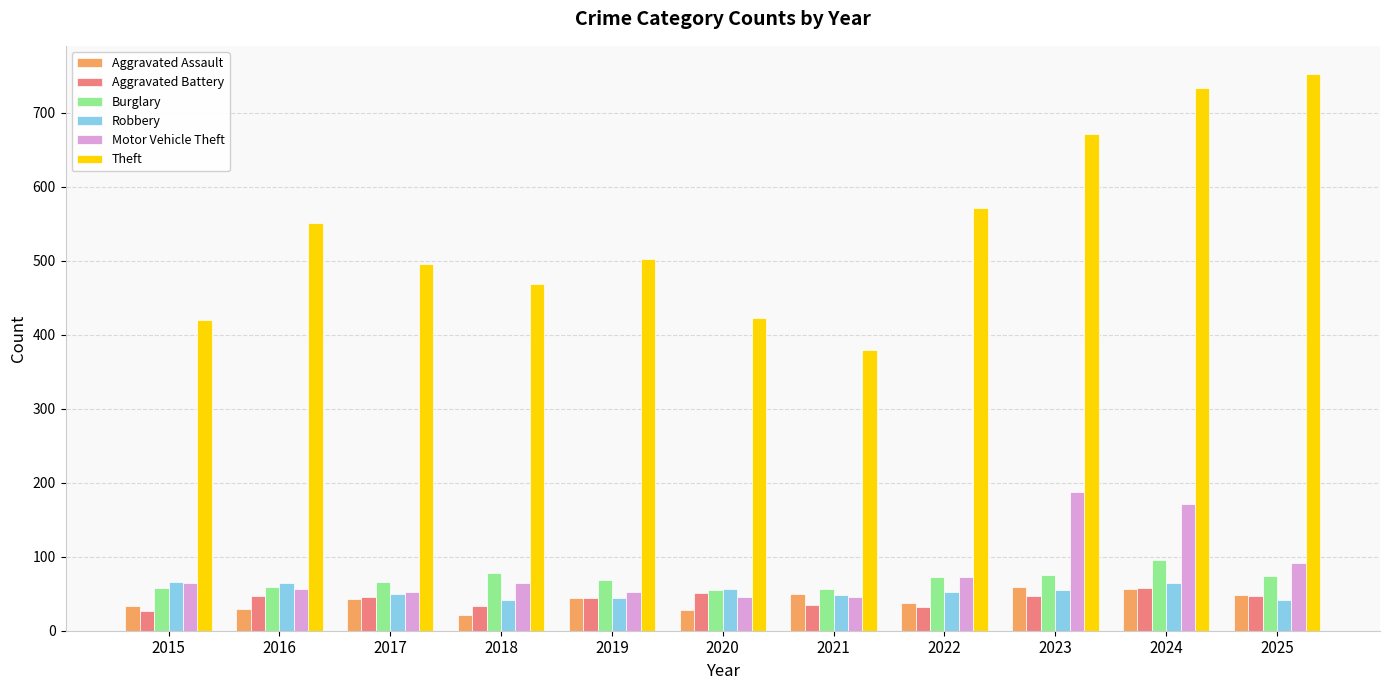

How many groups of bars are there?

11